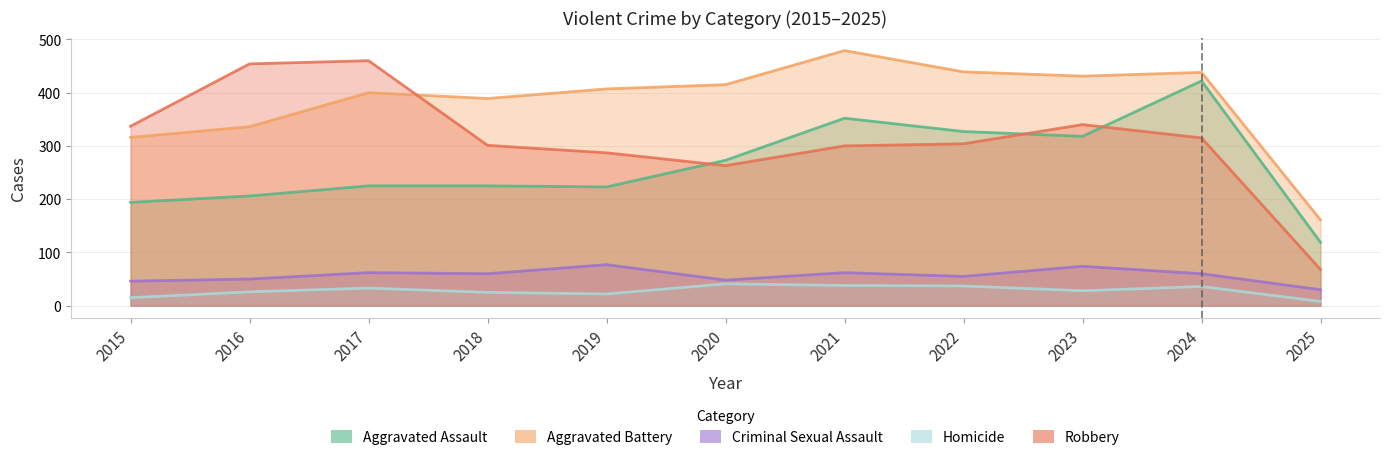

Reading left to right, transcribe all the data shown in this chart.

Aggravated Assault: 2015=194	2016=206	2017=225	2018=225	2019=223	2020=273	2021=352	2022=327	2023=318	2024=422	2025=119
Aggravated Battery: 2015=316	2016=336	2017=400	2018=389	2019=407	2020=415	2021=479	2022=439	2023=431	2024=438	2025=161
Criminal Sexual Assault: 2015=46	2016=50	2017=62	2018=60	2019=77	2020=48	2021=62	2022=55	2023=74	2024=60	2025=30
Homicide: 2015=15	2016=26	2017=33	2018=25	2019=22	2020=41	2021=38	2022=37	2023=28	2024=36	2025=8
Robbery: 2015=337	2016=454	2017=460	2018=301	2019=287	2020=263	2021=300	2022=304	2023=340	2024=315	2025=68